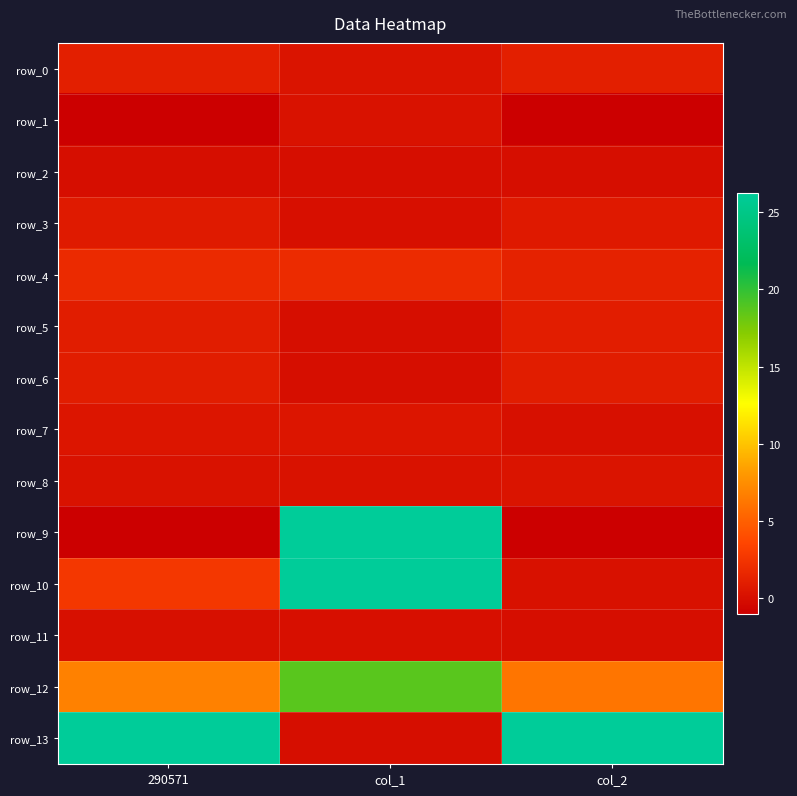

At which category is the sum across all series the highest?

col_1